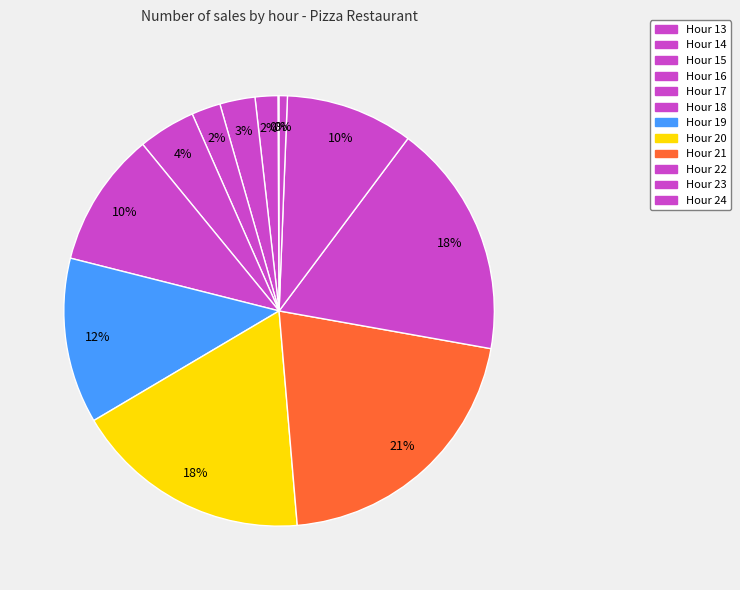

What is the smallest slice in the pie chart?

13